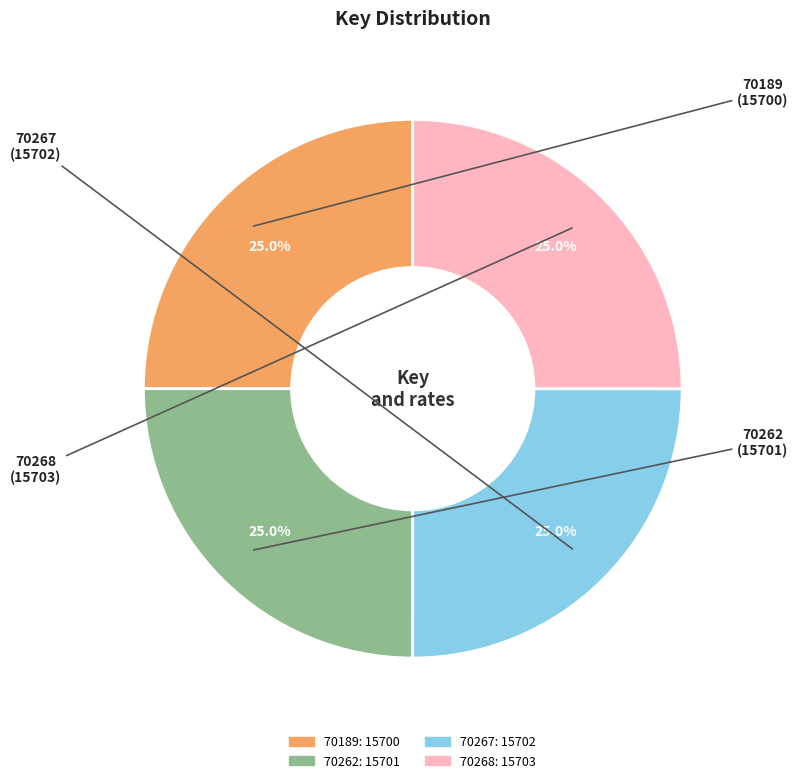

To the nearest percent, what percentage of the pie is 70267?

25%